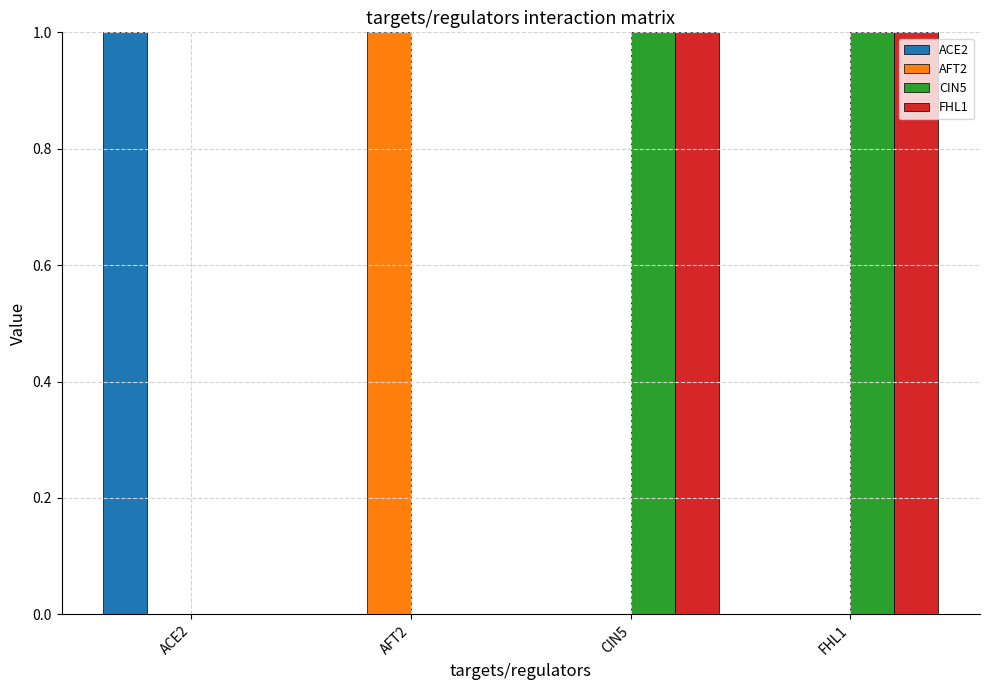

What is the sum of all AFT2 values?

1